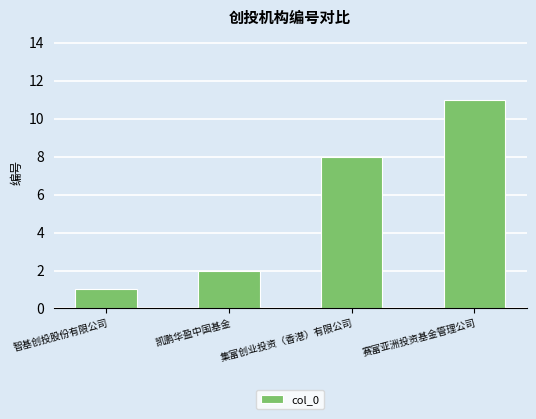

What is the difference between the second highest and minimum values?

7